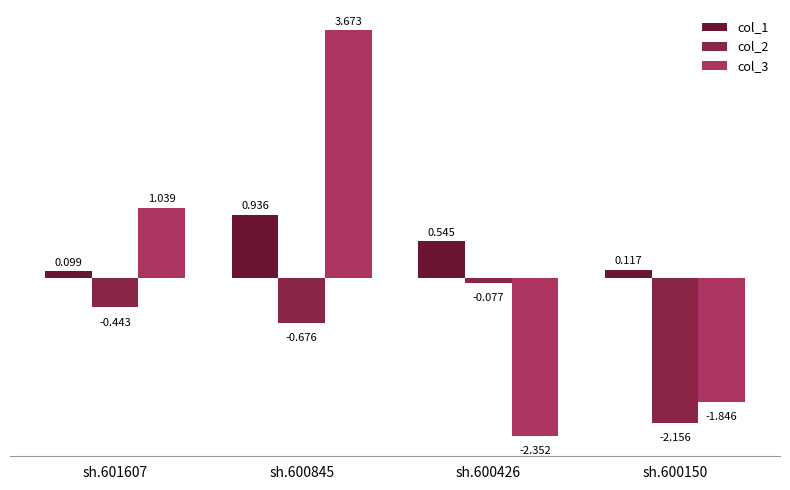

Is the value of col_2 at sh.600845 greater than the value of col_1 at sh.600426?

No